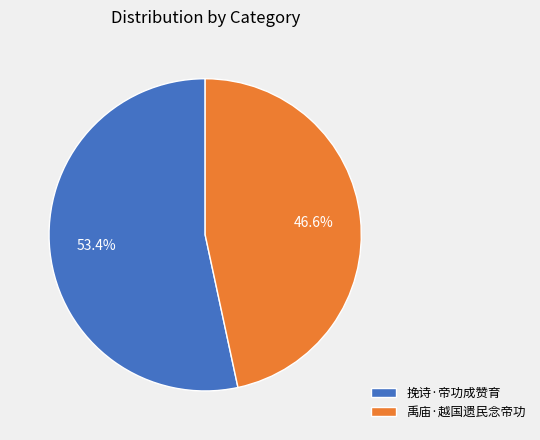

How many slices are in this pie chart?

2